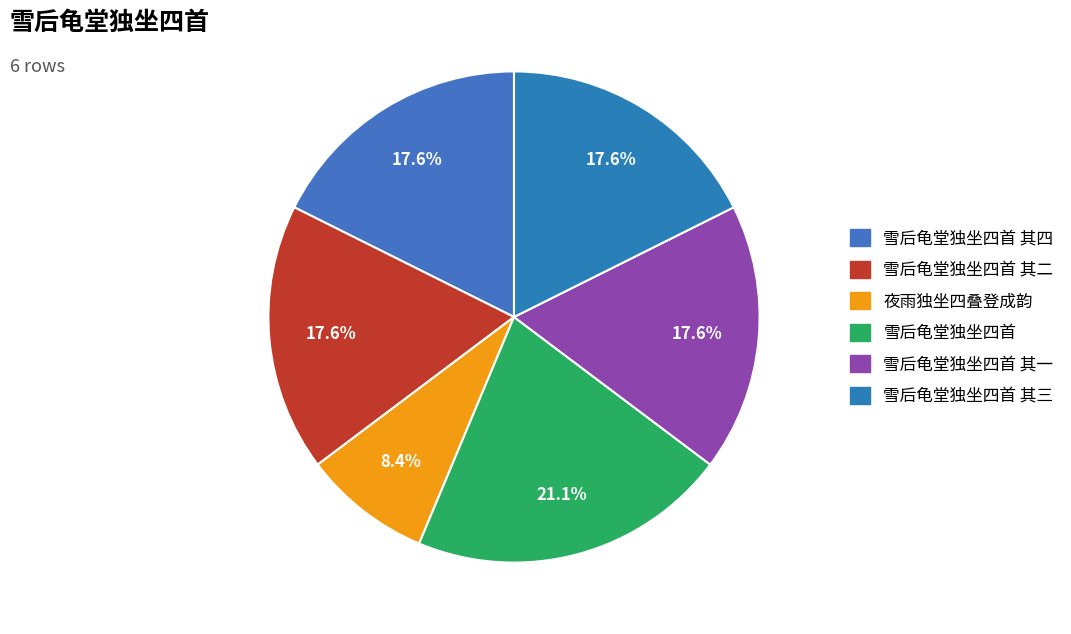

Count the number of slices in the pie.

6